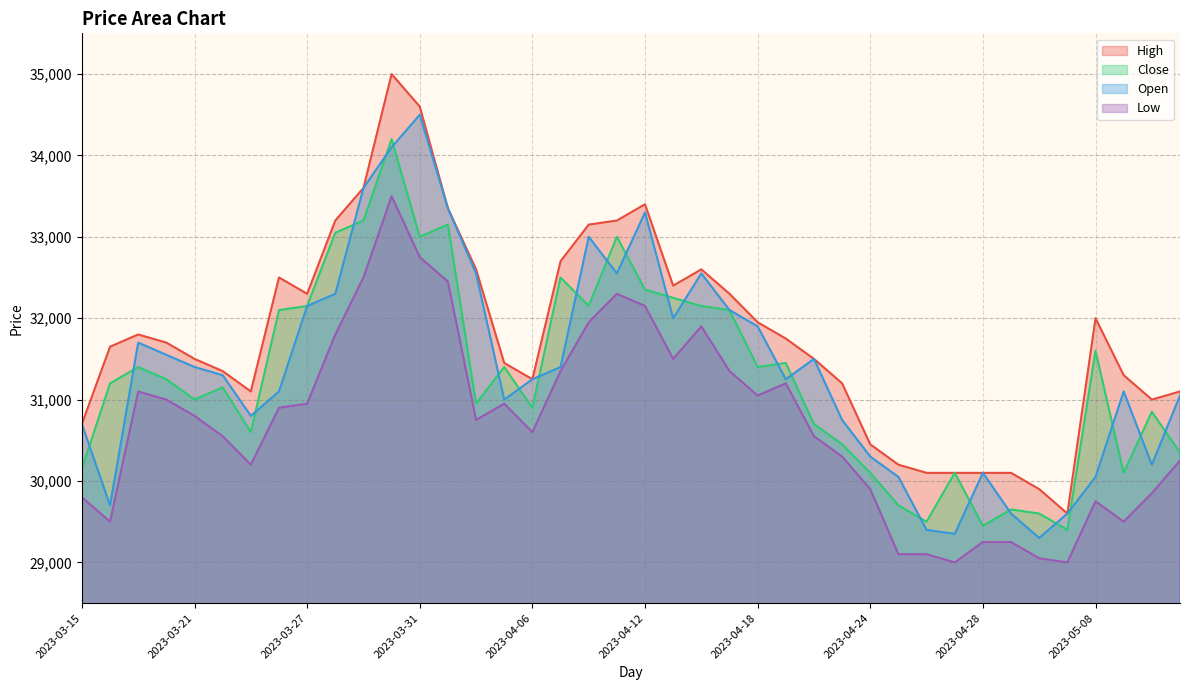

How many lines are shown in the chart?

4